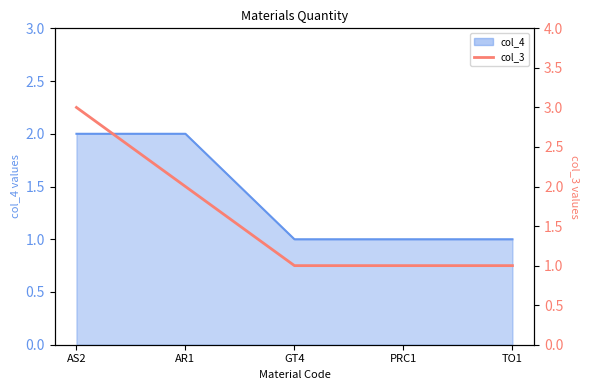

Is it true that the value at TO1 is 2?

False